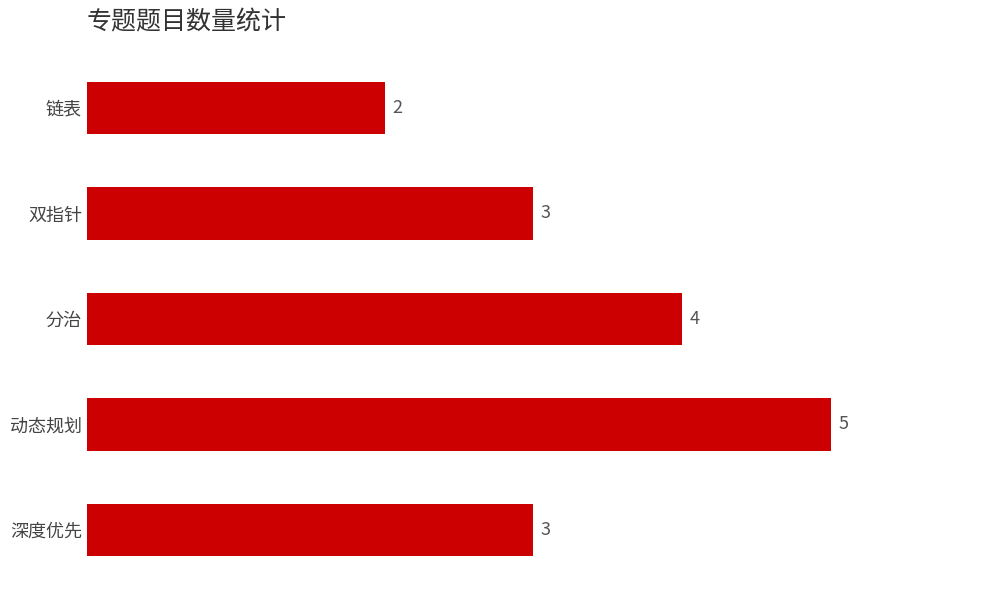

Is it true that the value at 分治 is 6?

False